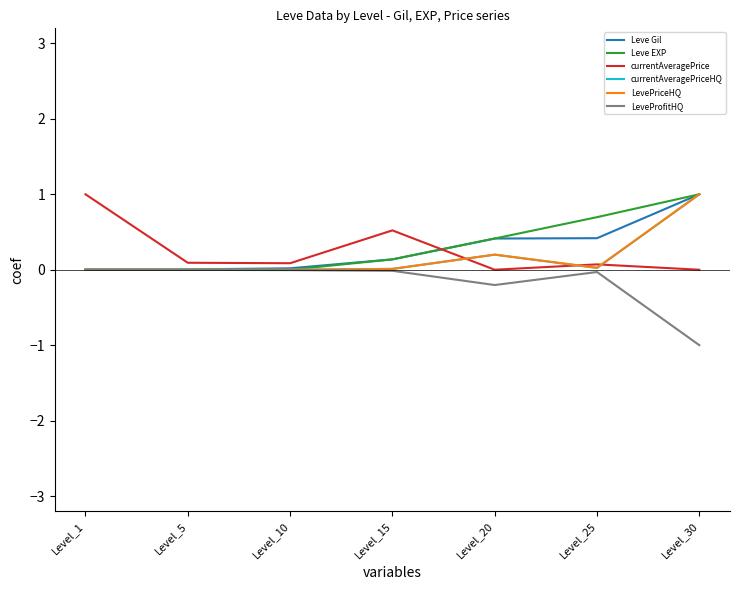

The value of currentAveragePrice at Level_15 is 0.5. True or false?

True